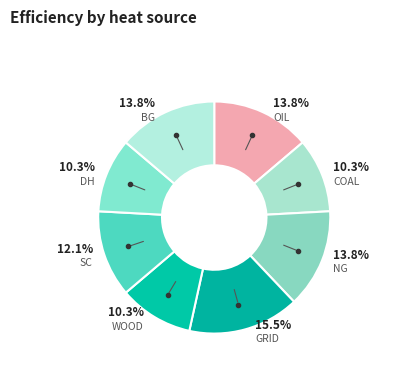

Rank the categories by value from lowest to highest.

COAL, WOOD, DH, SC, OIL, NG, BG, GRID